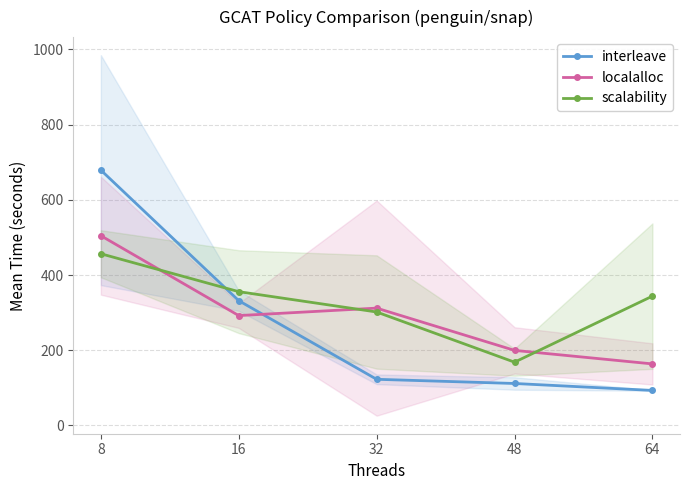

How many times do localalloc and scalability cross each other?

3